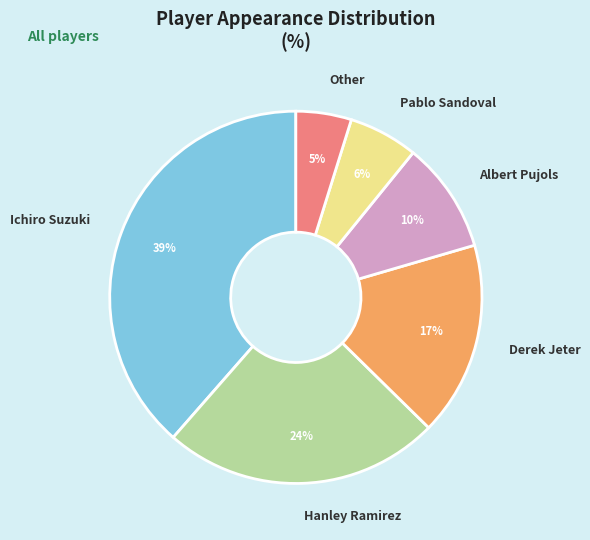

Which category has the biggest portion of the pie?

Ichiro Suzuki